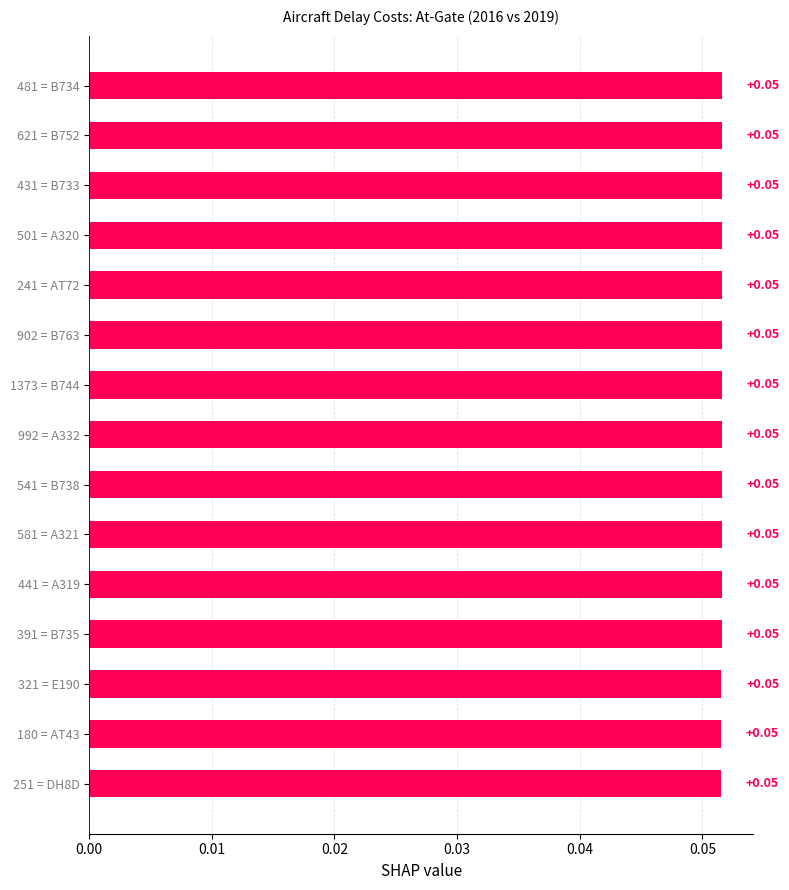

What is the sum of all values?

0.8